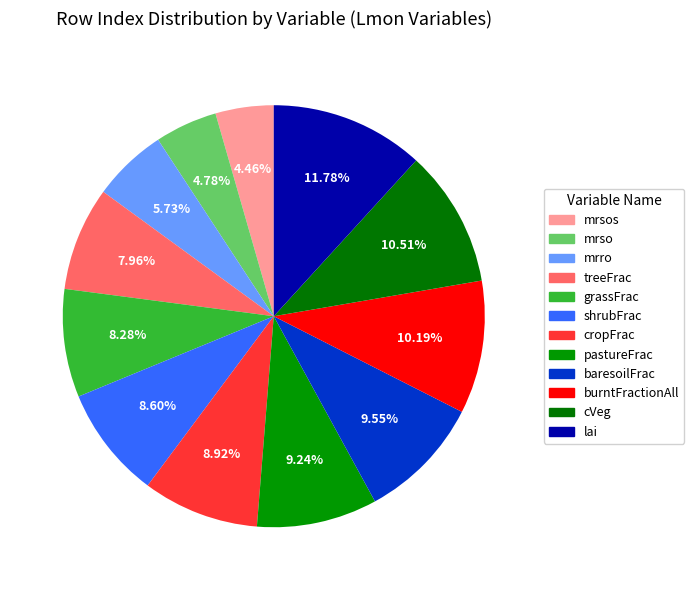

True or false: treeFrac accounts for 8% of the total.

True